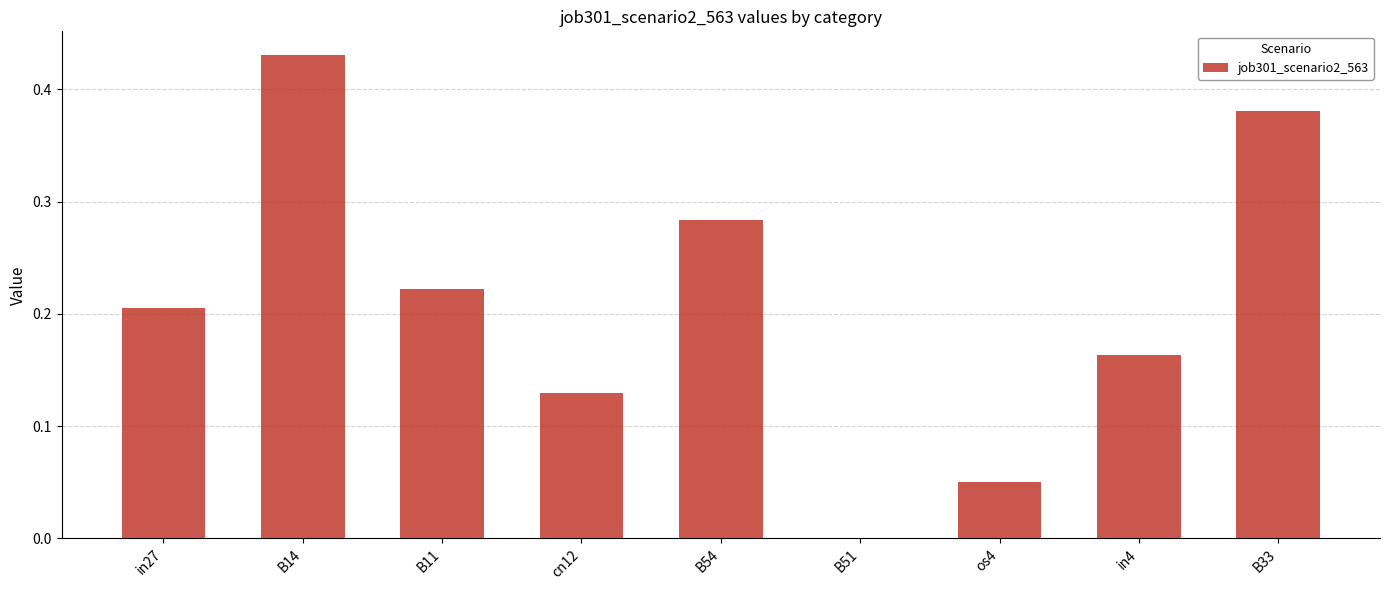

What is the sum of all values?

1.9